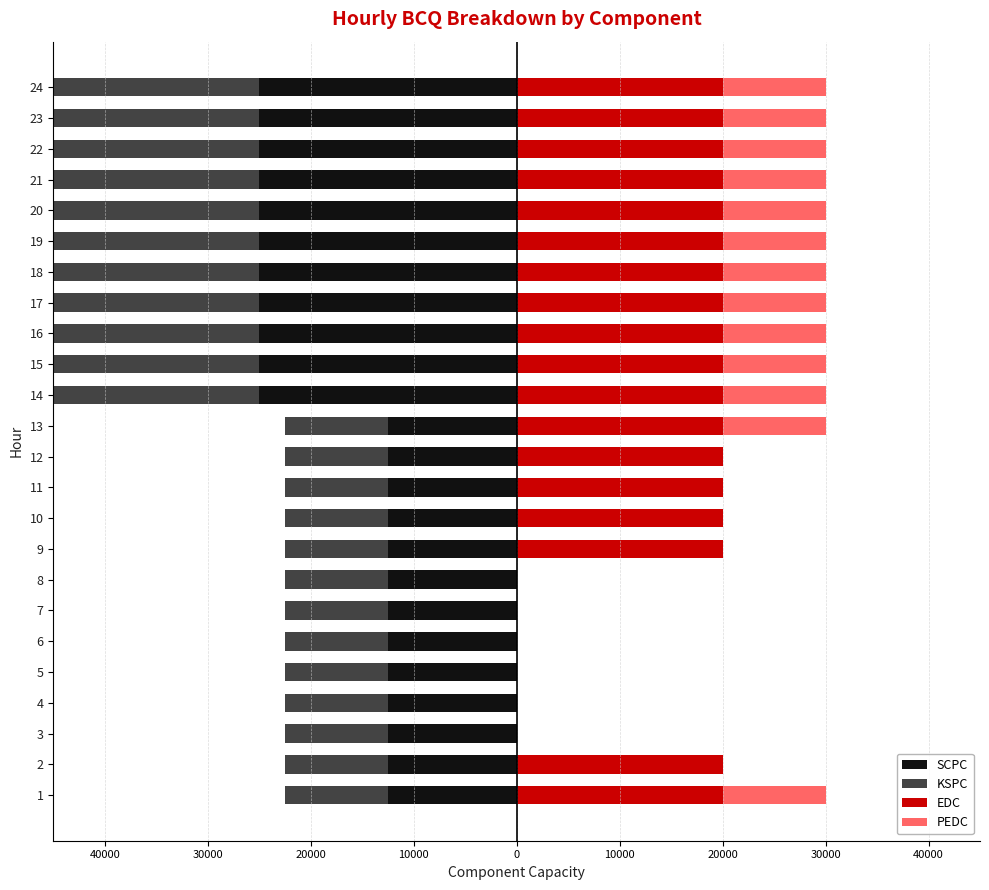

What is the sum of all EDC values?

360000